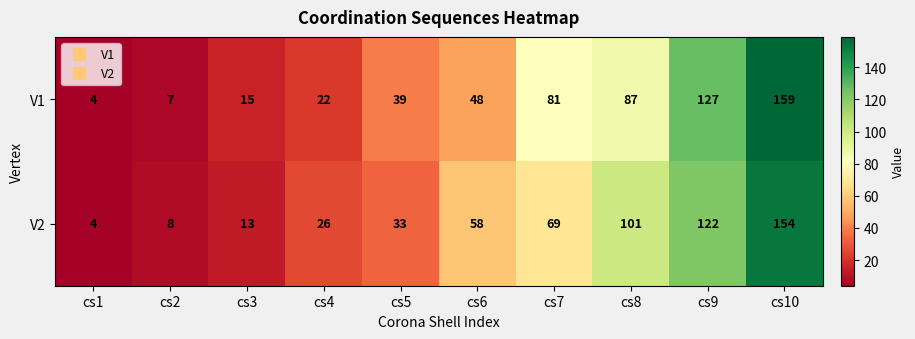

Rank the series by their maximum value, from highest to lowest.

V1, V2